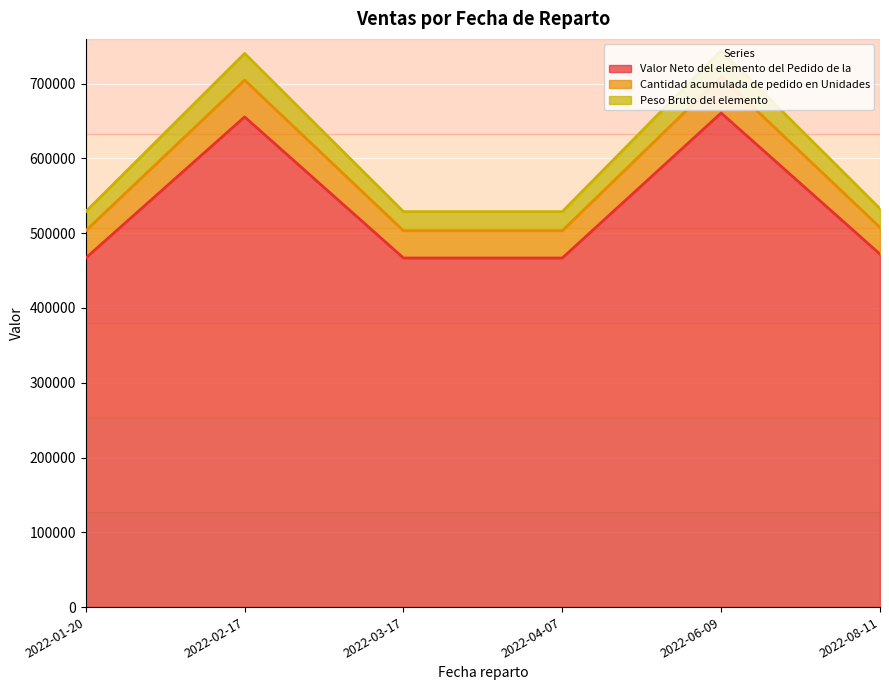

What is the minimum value for Valor Neto del elemento del Pedido de la?

466752.0